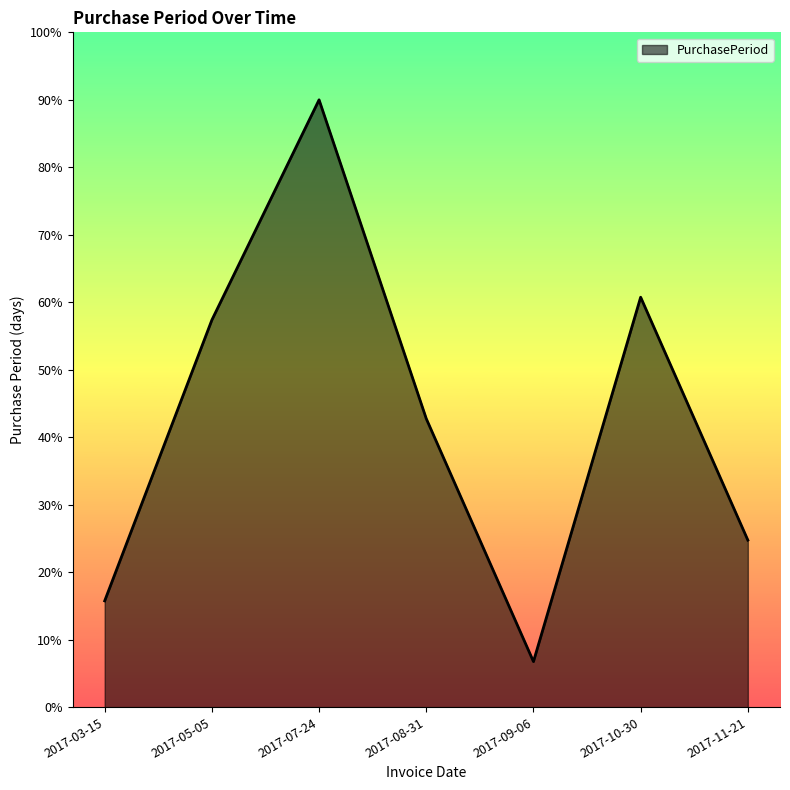

What is the approximate value at 2017-11-21?

24.8